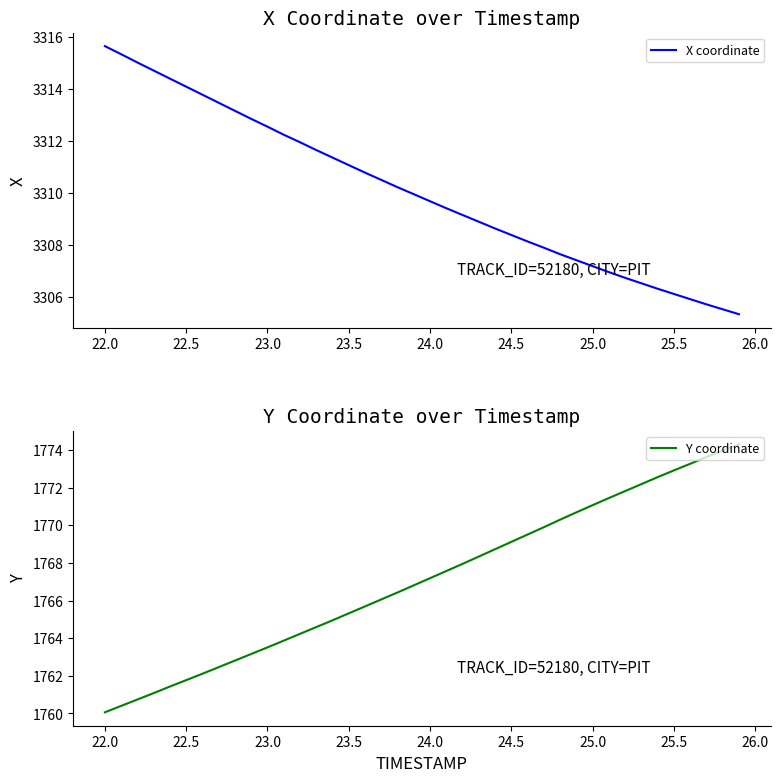

At which label does X coordinate first exceed 3309?

22.0